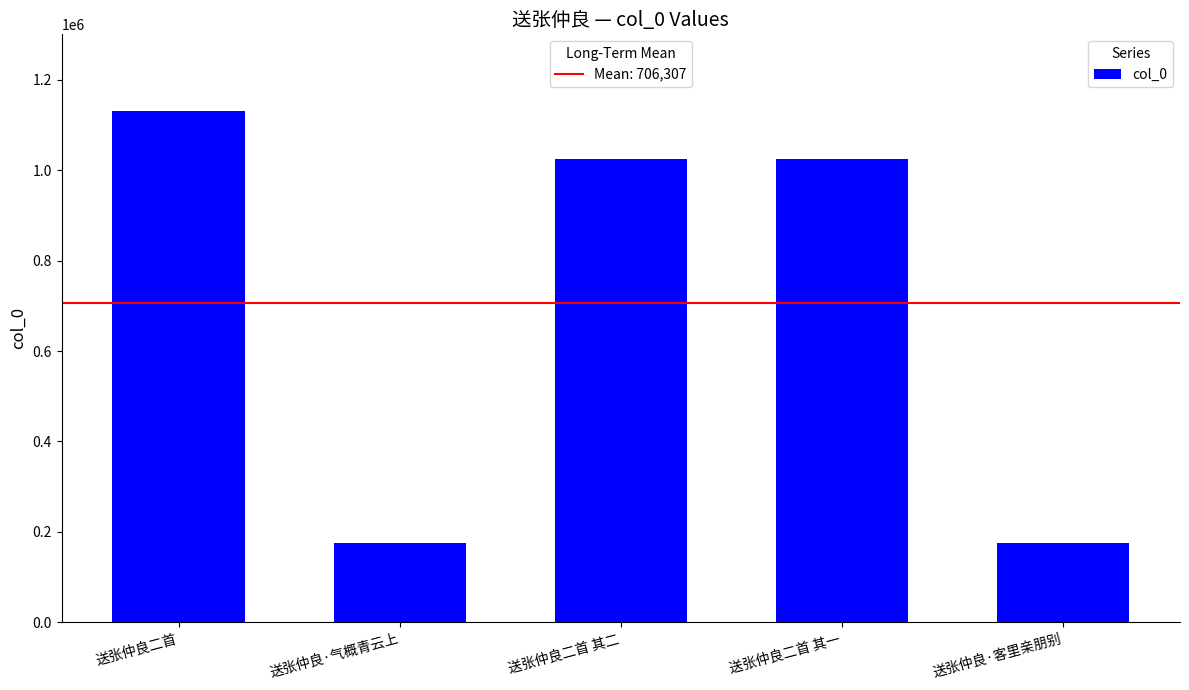

What is the change in value from 送张仲良二首 to 送张仲良二首 其二?

-105016